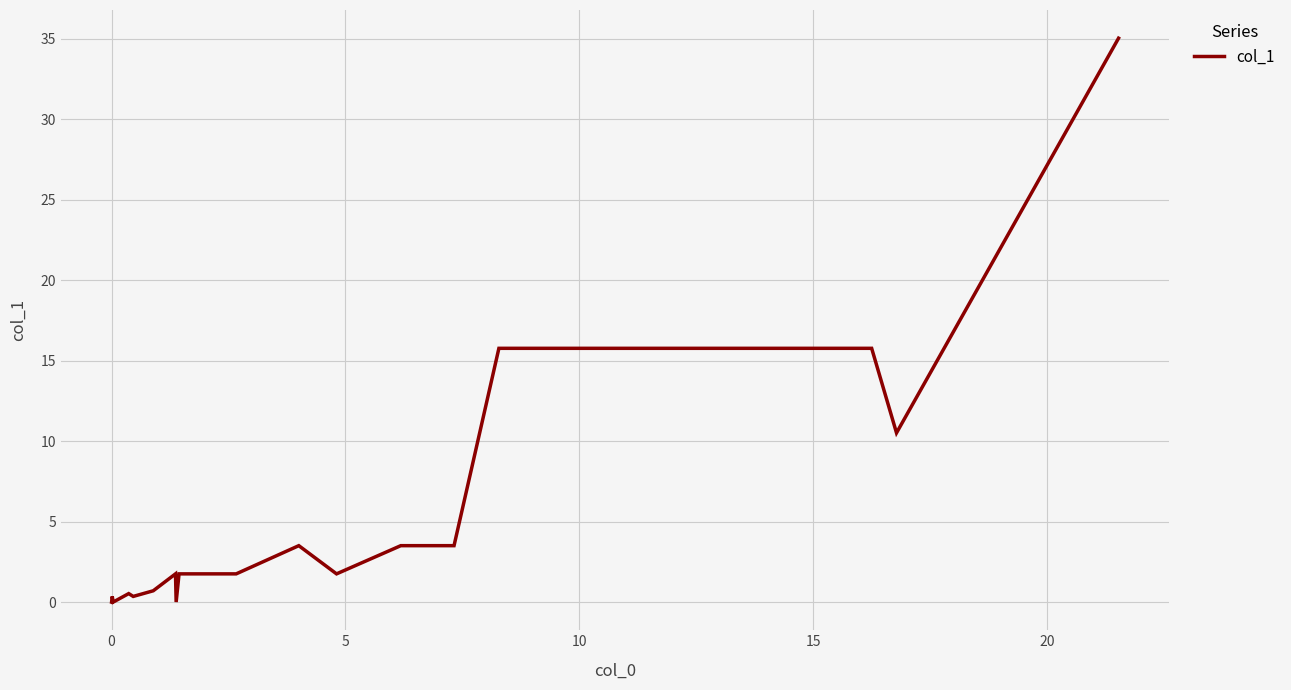

What is the maximum value shown in the chart?

35.0